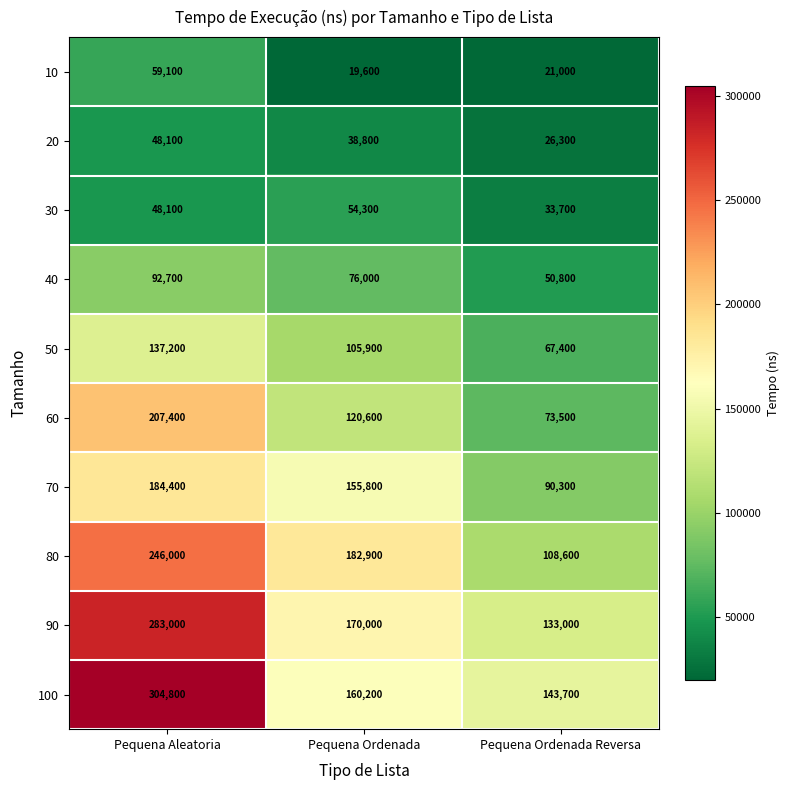

Reading left to right, list all the values displayed in this chart.

10: 59100	19600	21000
20: 48100	38800	26300
30: 48100	54300	33700
40: 92700	76000	50800
50: 137200	105900	67400
60: 207400	120600	73500
70: 184400	155800	90300
80: 246000	182900	108600
90: 283000	170000	133000
100: 304800	160200	143700